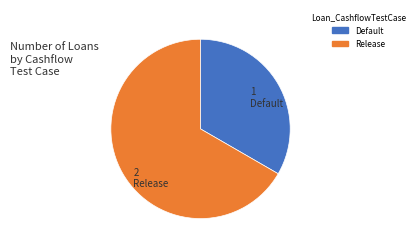

Which slice is the largest?

Release